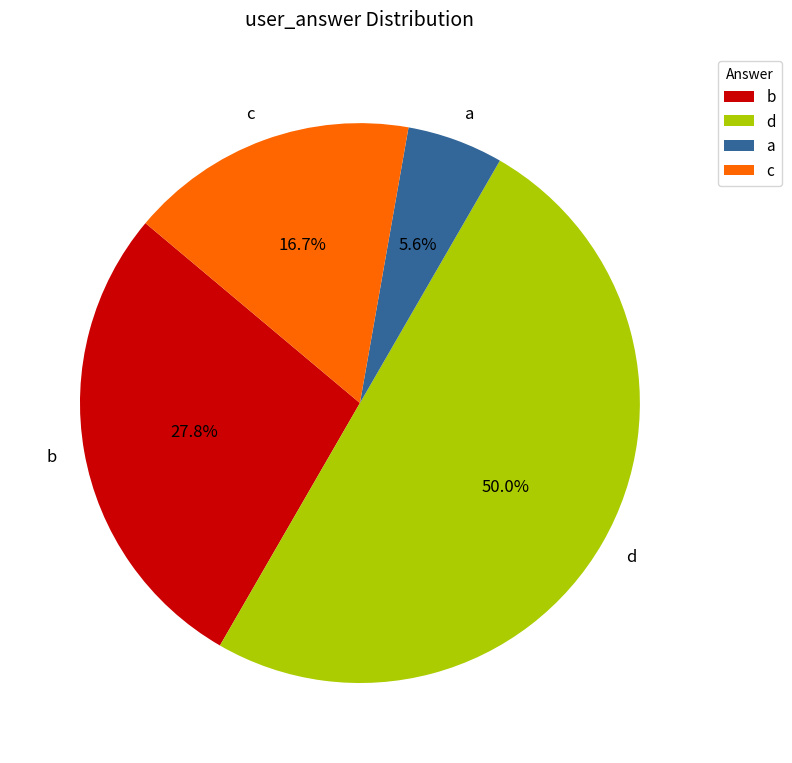

What percentage is NOT represented by d?

50.0%